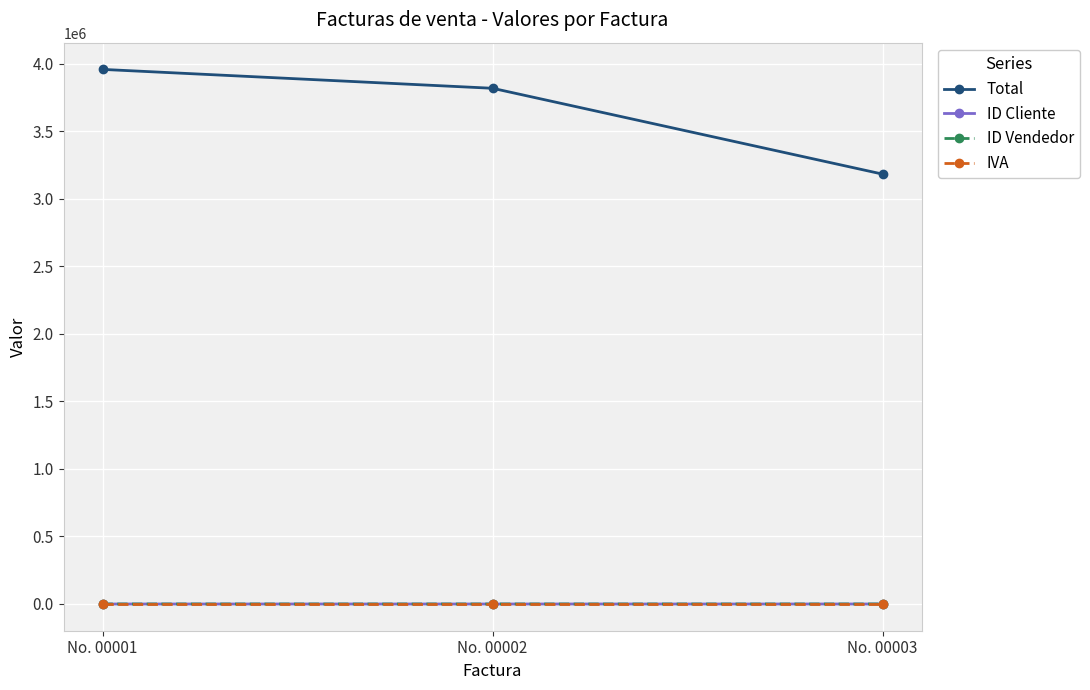

What is the difference between the Total values at No. 00001 and No. 00002?

139771.1